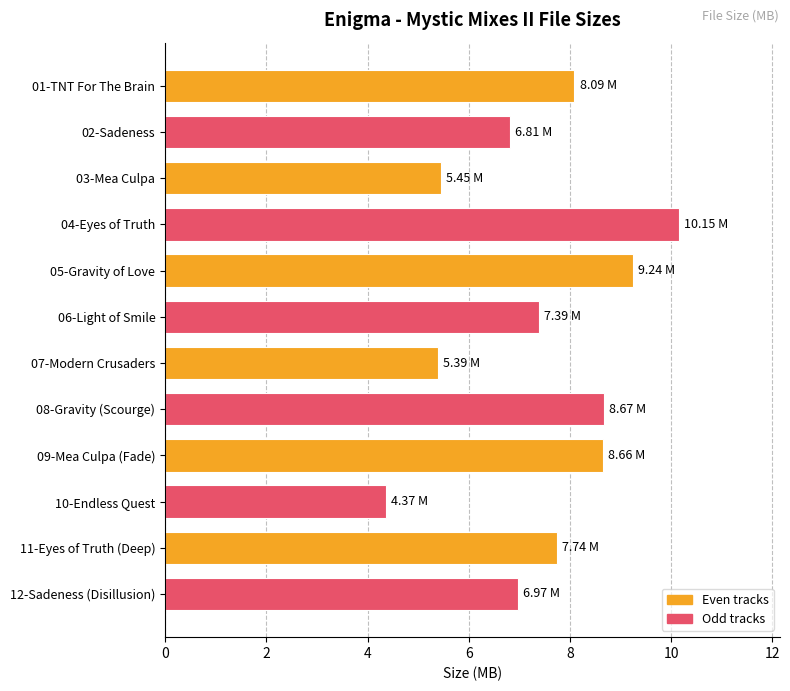

How many data points does each series have?

12